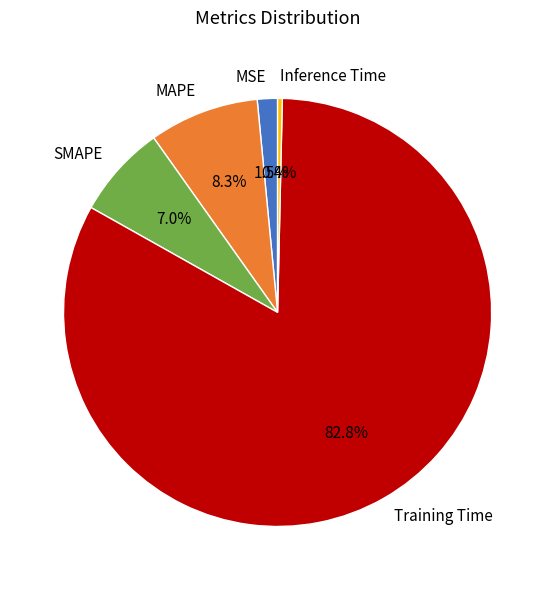

Does any single category account for the majority?

Yes